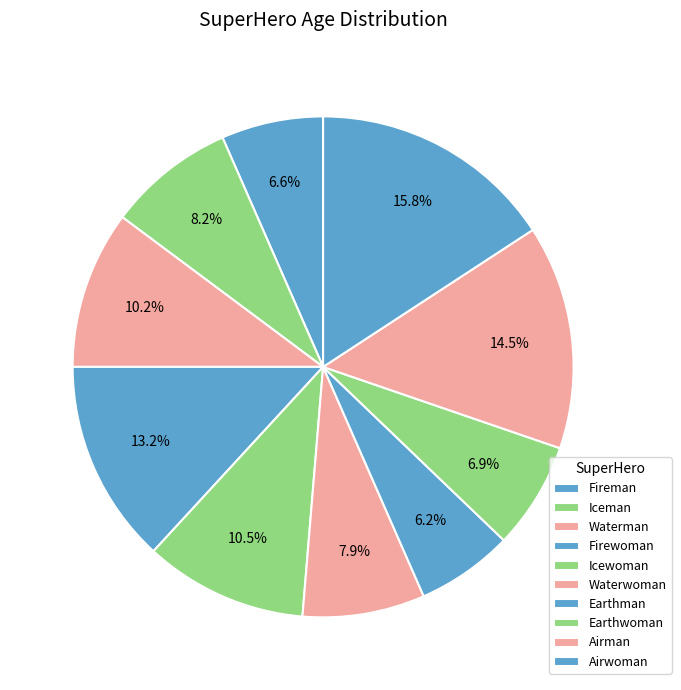

What is the largest slice in the pie chart?

Airwoman